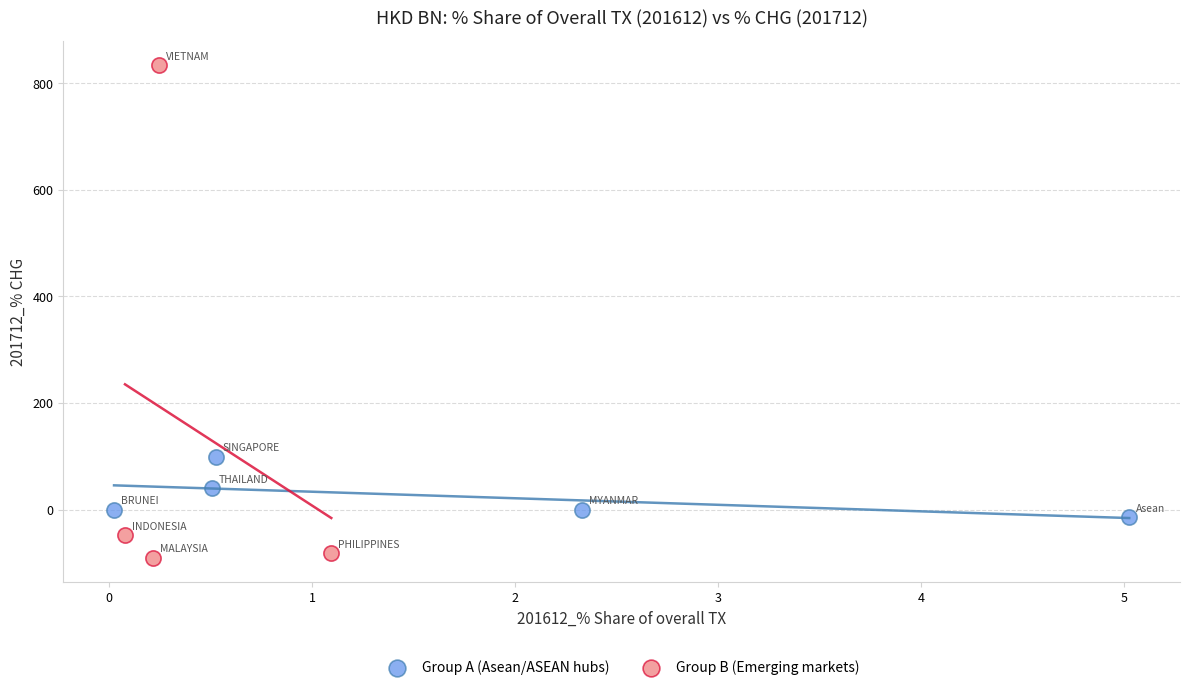

Which series reaches the maximum Y coordinate?

Group B (Emerging markets)